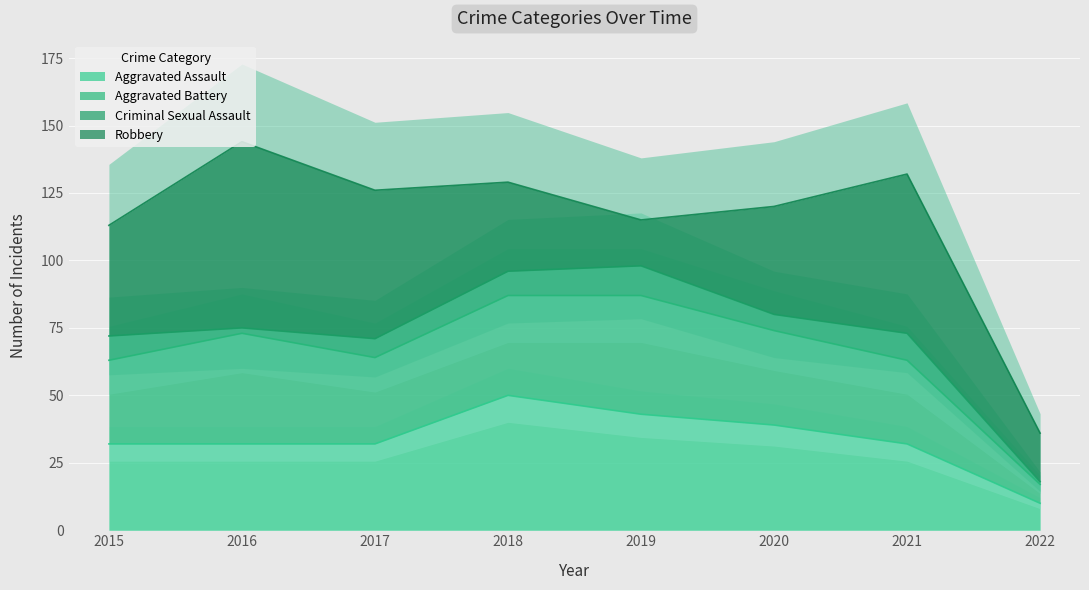

At 2019, list the series in order from largest to smallest.

Aggravated Battery, Aggravated Assault, Robbery, Criminal Sexual Assault